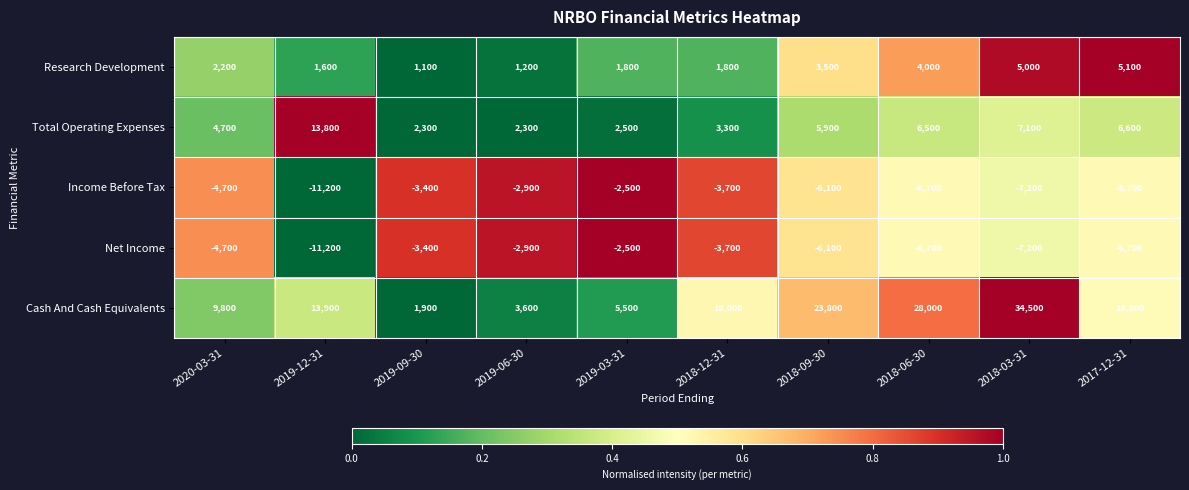

What value does the Net Income series have at 2019-12-31, to the nearest 100?

-11200